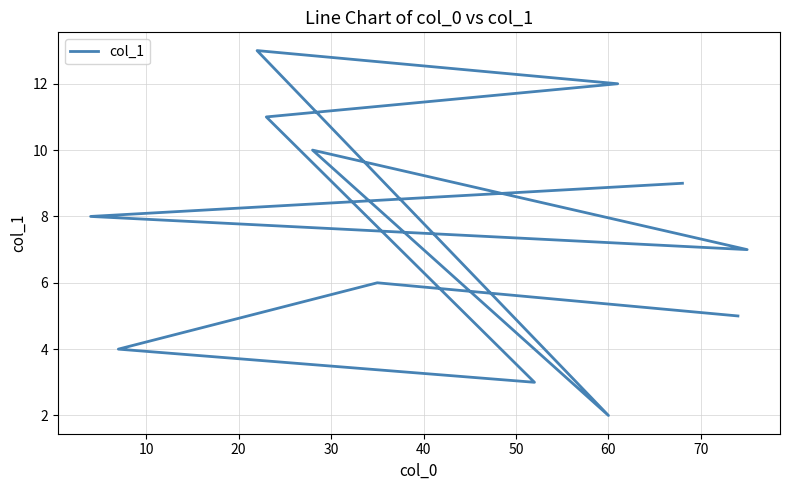

True or false: the data shows 5.3 at 30.

False